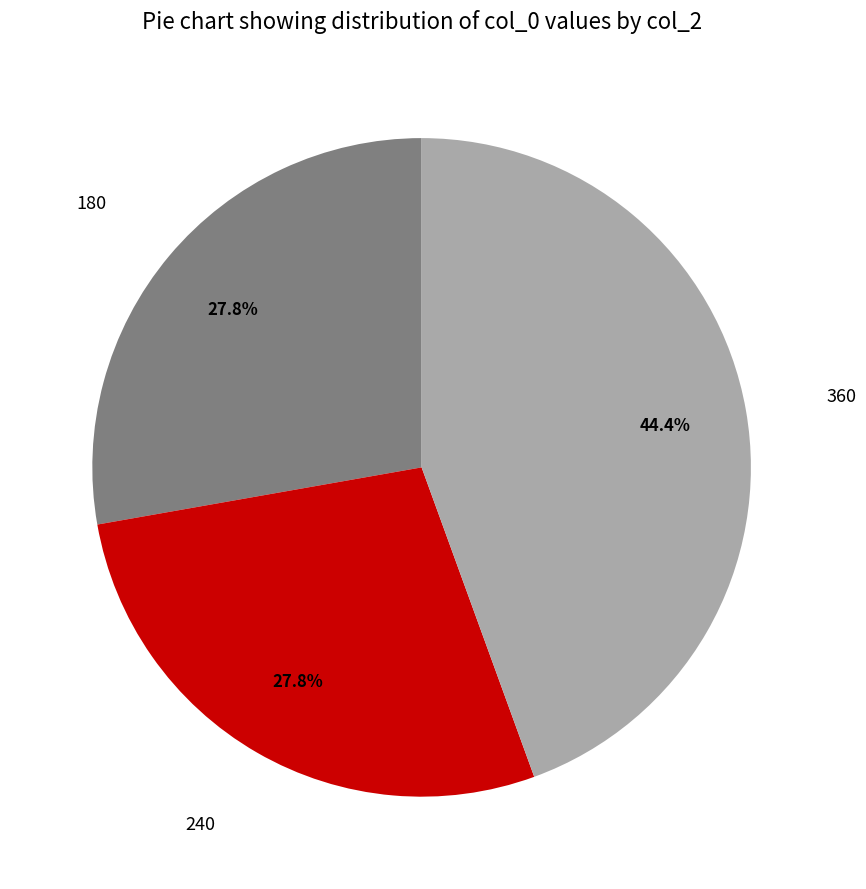

Approximately how many times larger is the value at 240 compared to 360?

0.6